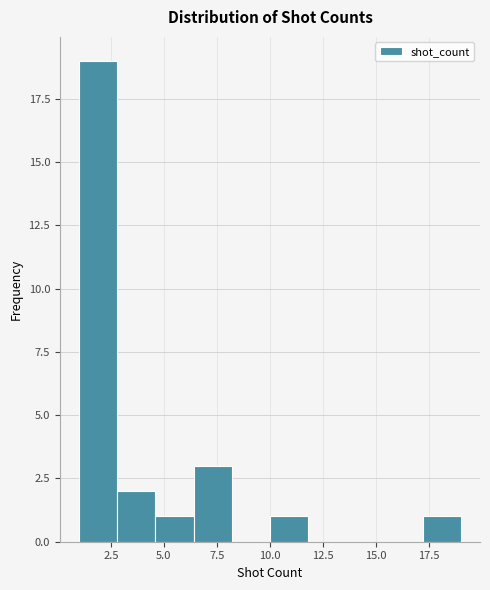

Read against the x-axis, roughly where is the centre of the tallest bar?

2.0